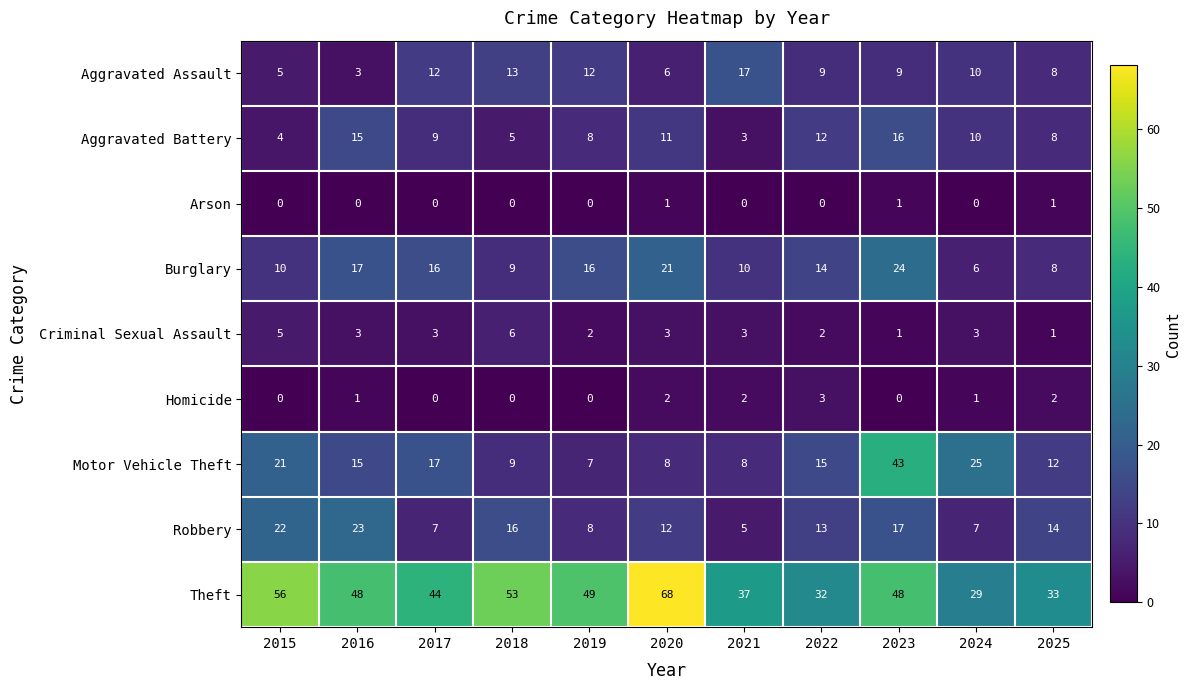

What is the average value of the Criminal Sexual Assault series?

3